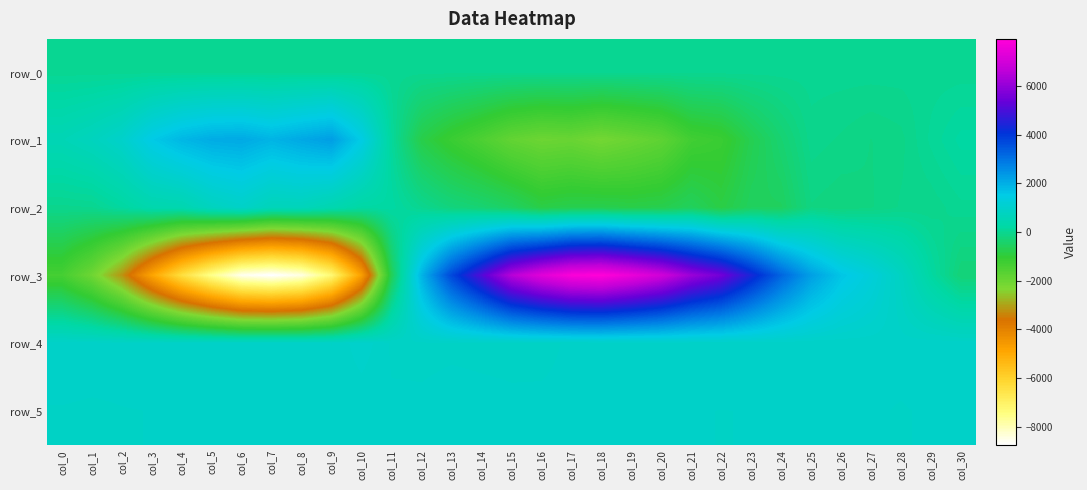

Reading left to right, list all the values displayed in this chart.

row_0: 9.3	9.3	9.4	9.4	9.5	9.5	9.6	9.6	9.7	9.7	9.8	9.8	9.9	9.9	10.0	10.0	10.1	10.1	10.2	10.2	10.3	10.3	10.4	10.4	10.5	10.5	10.6	10.6	10.7	10.7	10.8
row_1: 554.0	715.0	965.0	1521.0	1853.0	2037.0	2079.0	1900.0	2090.0	2261.0	1470.0	116.0	-785.0	-1168.0	-1487.0	-1852.0	-2014.0	-1953.0	-2132.0	-1963.0	-1777.0	-1288.0	-1164.0	-709.0	-355.0	-49.0	-96.0	-152.0	-108.0	63.0	203.0
row_2: -42.0	-19.0	175.0	391.0	435.0	739.0	910.0	635.0	648.0	445.0	225.0	211.0	-18.0	-222.0	-347.0	-520.0	-820.0	-737.0	-735.0	-793.0	-754.0	-581.0	-841.0	-557.0	-555.0	-157.0	-201.0	-158.0	-75.0	-63.0	25.0
row_3: -1344.0	-2038.0	-3174.0	-4844.0	-6364.0	-7582.0	-8543.0	-8749.0	-8412.0	-7235.0	-4722.0	-651.0	1886.0	3704.0	5070.0	6505.0	7279.0	7813.0	7928.0	7499.0	6959.0	6103.0	5502.0	4368.0	3227.0	2239.0	1611.0	1266.0	797.0	198.0	-277.0
row_4: 920.0	918.0	912.0	911.0	912.0	912.0	903.0	908.0	902.0	892.0	1003.0	882.0	882.0	885.0	883.0	883.0	884.0	897.0	908.0	910.0	919.0	916.0	920.0	925.0	915.0	913.0	916.0	920.0	917.0	926.0	921.0
row_5: 890.0	886.0	891.0	893.0	894.0	899.0	901.0	899.0	902.0	902.0	902.0	902.0	900.0	908.0	904.0	899.0	899.0	899.0	904.0	898.0	894.0	894.0	892.0	893.0	893.0	907.0	905.0	900.0	888.0	900.0	895.0